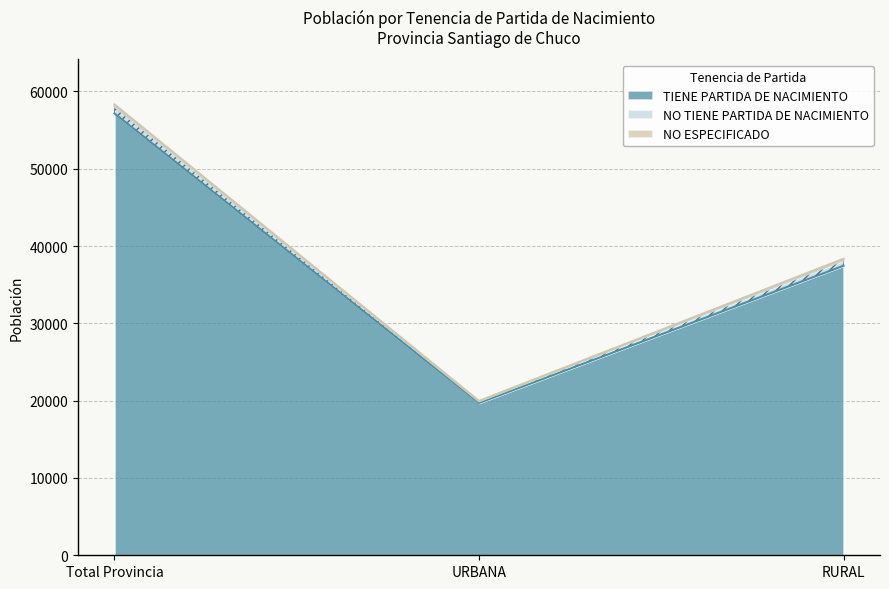

What is the spread (max minus min) of values at RURAL?

37249